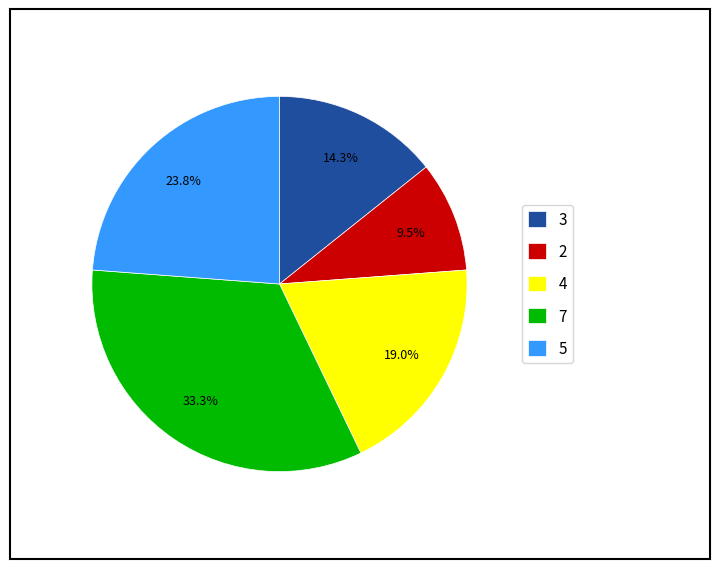

Which category has the biggest portion of the pie?

7